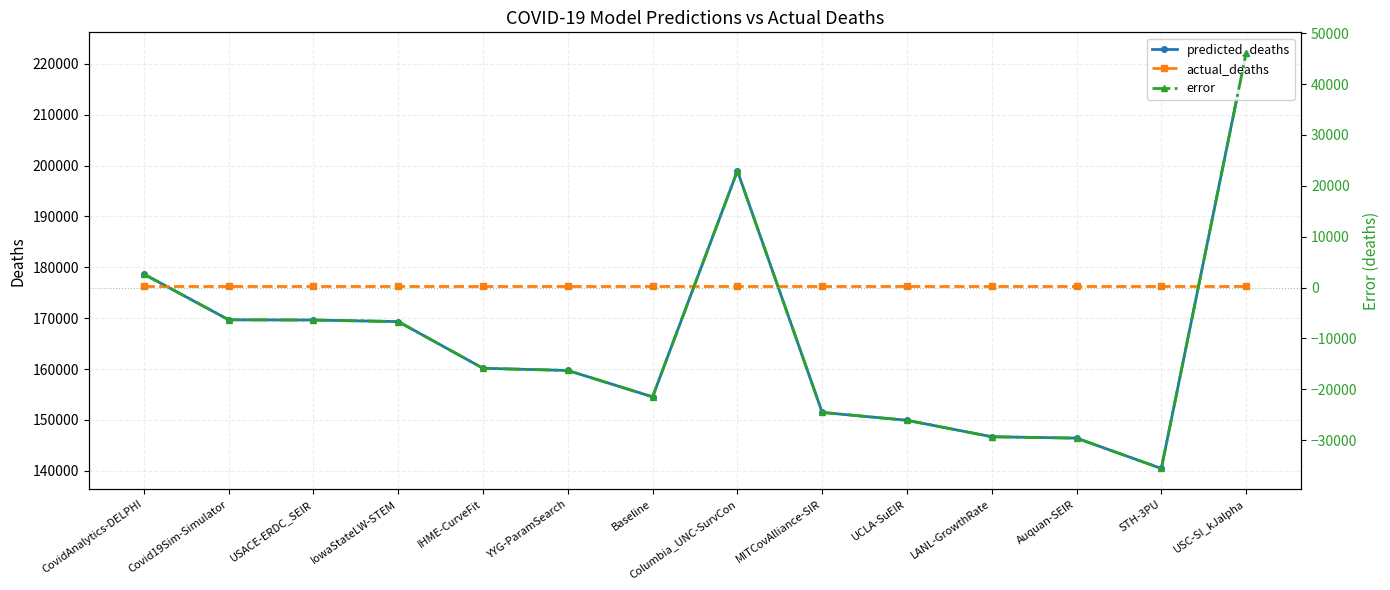

The value of predicted_deaths at USC-SI_kJalpha is 222116.6. True or false?

True